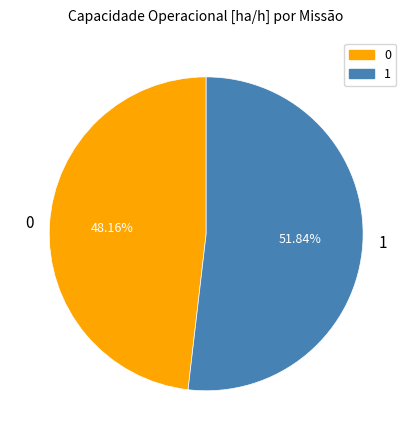

Is it true that 1 is 52% of the pie?

True